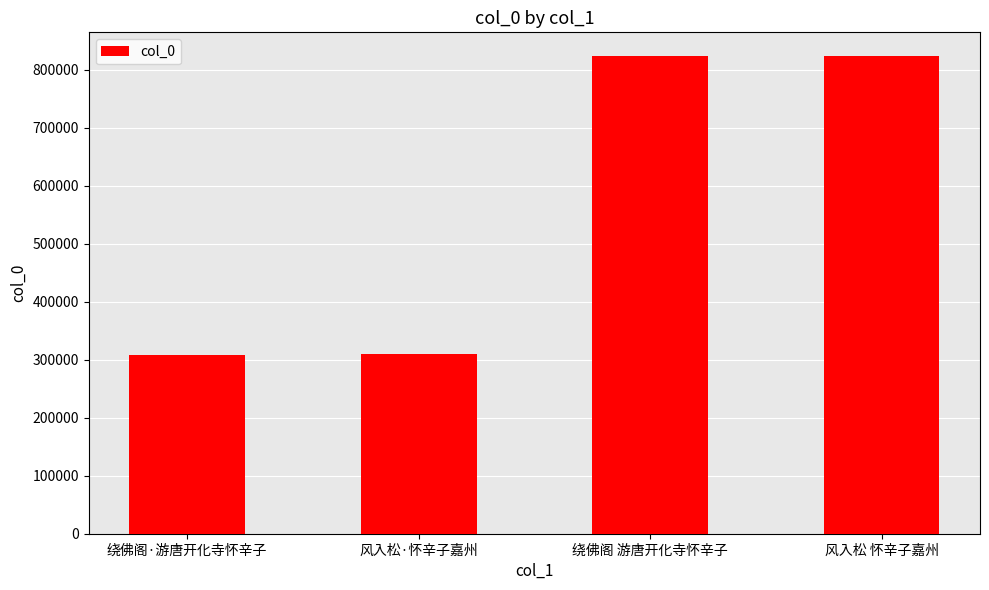

How many data points are less than 823047?

2